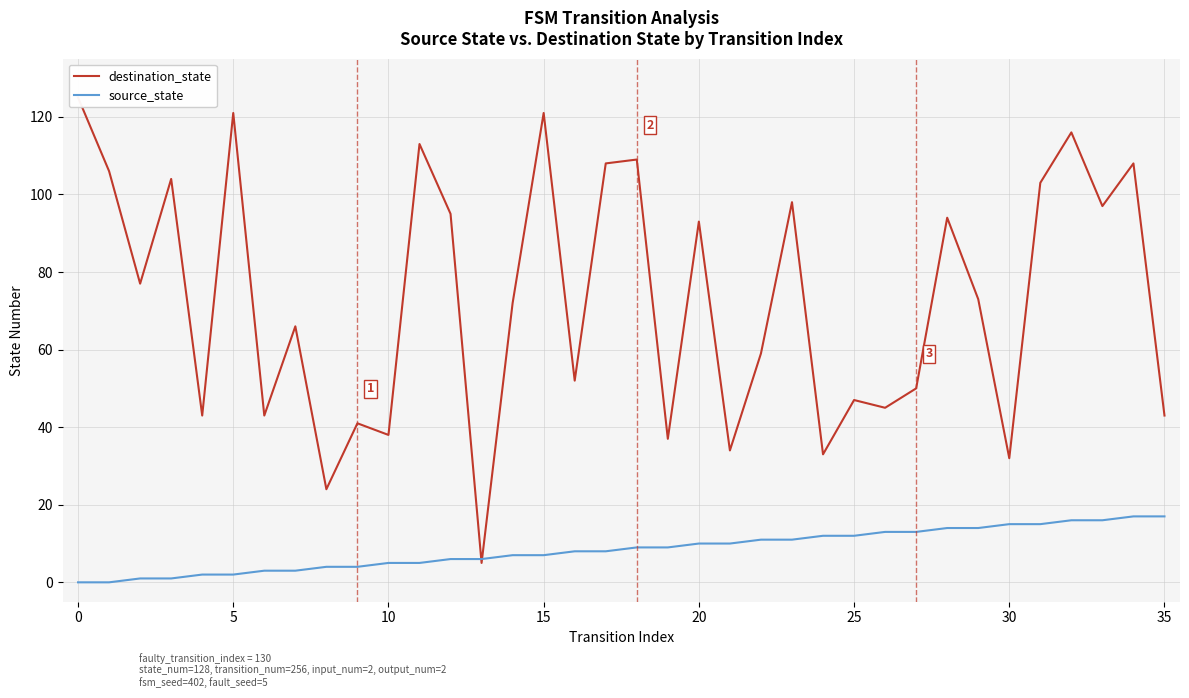

True or false: destination_state has more than 1 points higher than both neighbors.

True